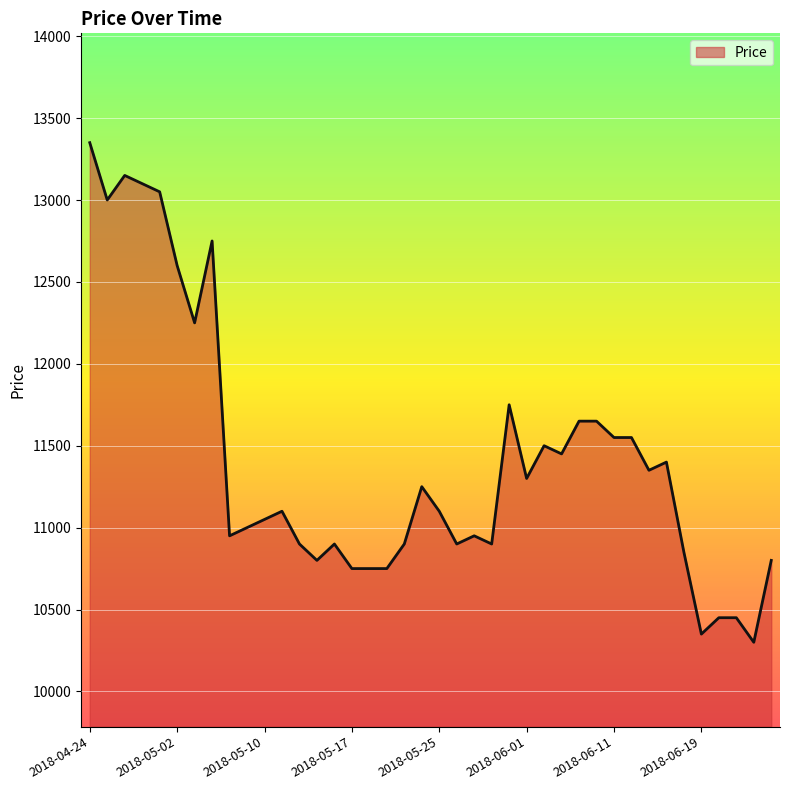

What is the minimum value shown in the chart?

10300